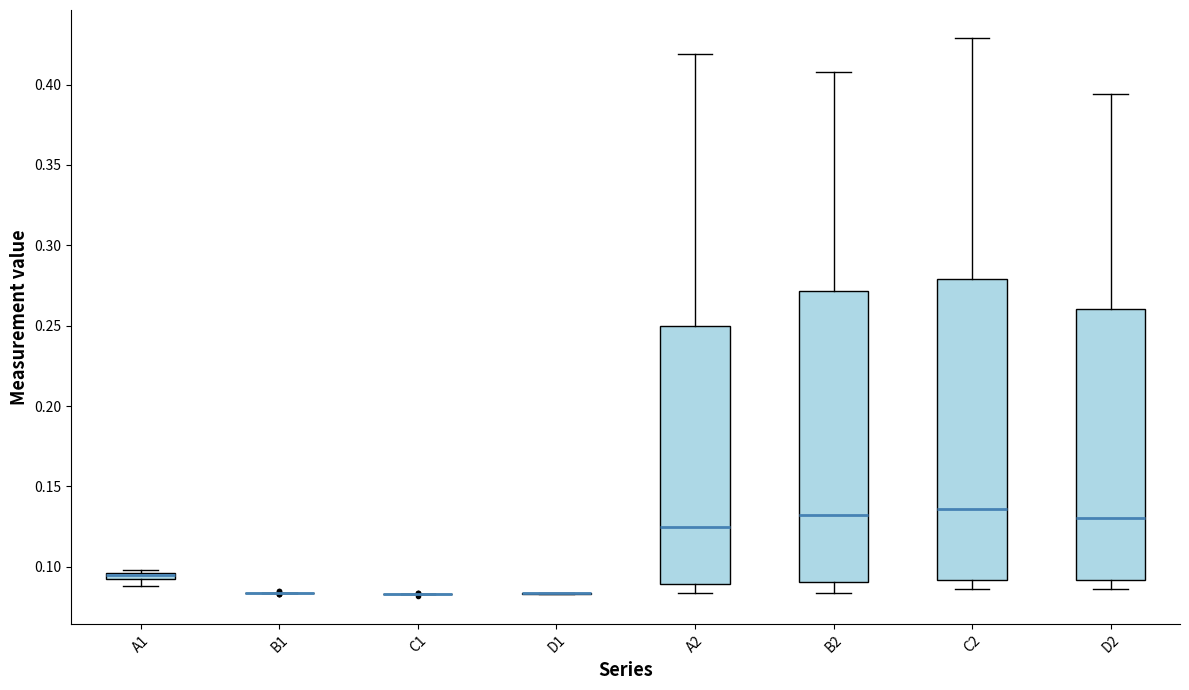

Comparing the boxes themselves (not the whiskers), which one is the tallest?

C2